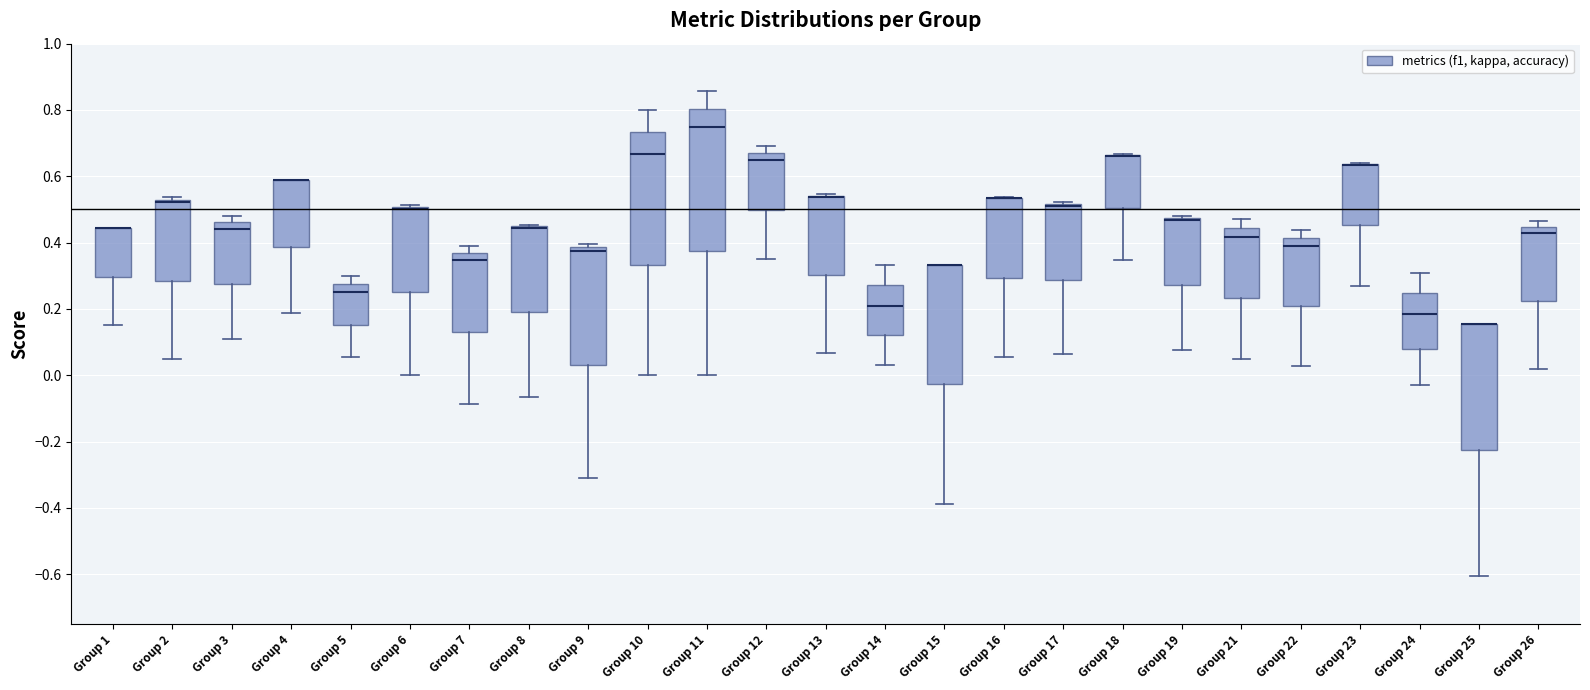

Reading left to right, transcribe this box plot: for each box, give where its median line is, the range the box spans, and where its two whiskers end, as read against the y-axis. The values are not printed on the chart, so give them approximately, as read against the axis.

Group 1: median 0.44 (drawn on the box's upper edge), box 0.30 to 0.44, whiskers 0.16 to 0.44
Group 2: median 0.52 (just below the box's upper edge), box 0.28 to 0.52, whiskers 0.04 to 0.54
Group 3: median 0.44, box 0.28 to 0.46, whiskers 0.10 to 0.48
Group 4: median 0.58 (drawn on the box's upper edge), box 0.38 to 0.58, whiskers 0.18 to 0.58
Group 5: median 0.26, box 0.16 to 0.28, whiskers 0.06 to 0.30
Group 6: median 0.50 (just below the box's upper edge), box 0.26 to 0.50, whiskers 0.00 to 0.52
Group 7: median 0.34, box 0.14 to 0.36, whiskers -0.08 to 0.38
Group 8: median 0.44 (drawn on the box's upper edge), box 0.20 to 0.46, whiskers -0.06 to 0.46
Group 9: median 0.38 (just below the box's upper edge), box 0.04 to 0.38, whiskers -0.32 to 0.40
Group 10: median 0.66, box 0.34 to 0.74, whiskers 0.00 to 0.80
Group 11: median 0.76, box 0.38 to 0.80, whiskers 0.00 to 0.86
Group 12: median 0.64, box 0.50 to 0.68, whiskers 0.36 to 0.70
Group 13: median 0.54 (drawn on the box's upper edge), box 0.30 to 0.54, whiskers 0.06 to 0.54
Group 14: median 0.20, box 0.12 to 0.28, whiskers 0.04 to 0.34
Group 15: median 0.34 (drawn on the box's upper edge), box -0.02 to 0.34, whiskers -0.38 to 0.34
Group 16: median 0.54 (drawn on the box's upper edge), box 0.30 to 0.54, whiskers 0.06 to 0.54
Group 17: median 0.52 (drawn on the box's upper edge), box 0.28 to 0.52, whiskers 0.06 to 0.52 (just above the box's upper edge)
Group 18: median 0.66 (drawn on the box's upper edge), box 0.50 to 0.66, whiskers 0.34 to 0.66
Group 19: median 0.46, box 0.28 to 0.48, whiskers 0.08 to 0.48 (just above the box's upper edge)
Group 21: median 0.42, box 0.24 to 0.44, whiskers 0.04 to 0.48
Group 22: median 0.38, box 0.20 to 0.42, whiskers 0.02 to 0.44
Group 23: median 0.64 (drawn on the box's upper edge), box 0.46 to 0.64, whiskers 0.26 to 0.64
Group 24: median 0.18, box 0.08 to 0.24, whiskers -0.02 to 0.30
Group 25: median 0.16 (drawn on the box's upper edge), box -0.22 to 0.16, whiskers -0.60 to 0.16
Group 26: median 0.42, box 0.22 to 0.44, whiskers 0.02 to 0.46